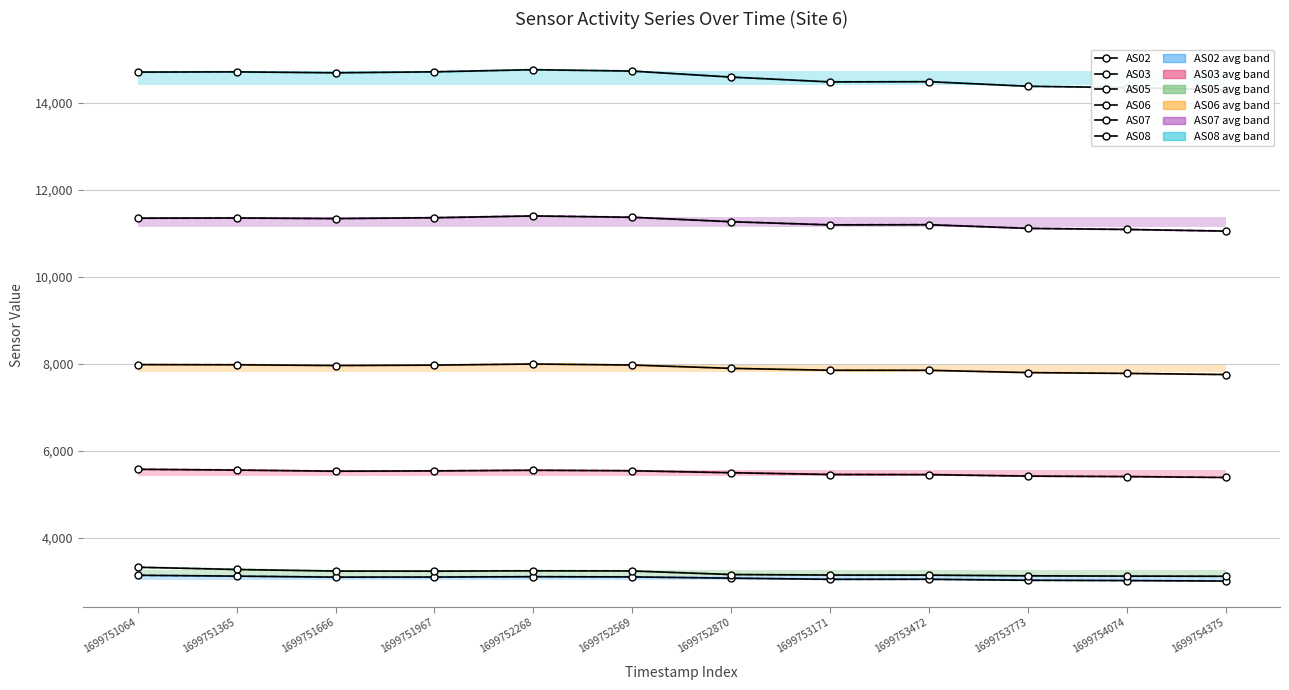

Rank the series by their maximum value, from highest to lowest.

AS08, AS07, AS06, AS03, AS05, AS02